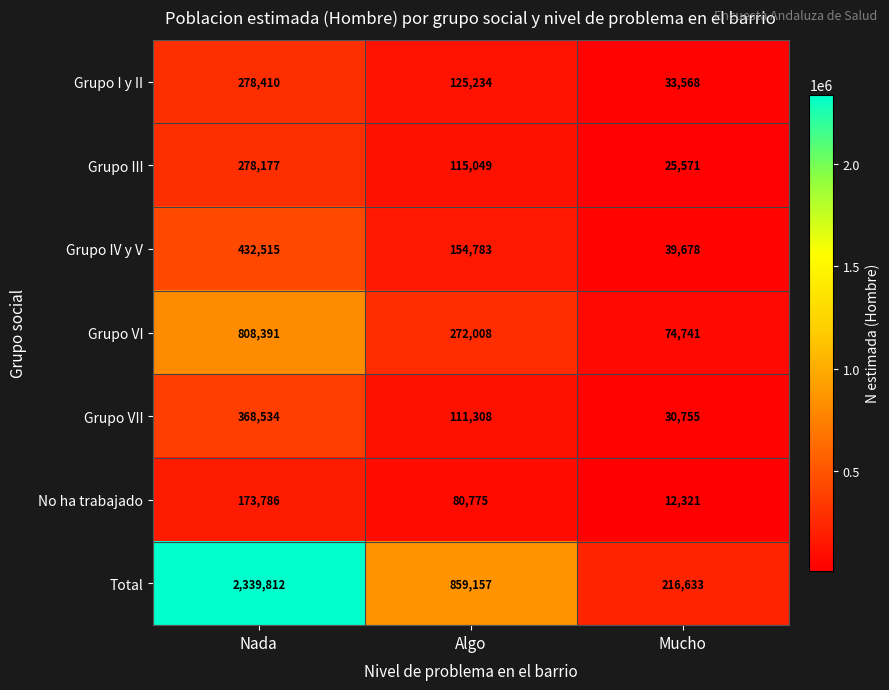

Which category has the highest value in the Grupo IV y V series?

Nada